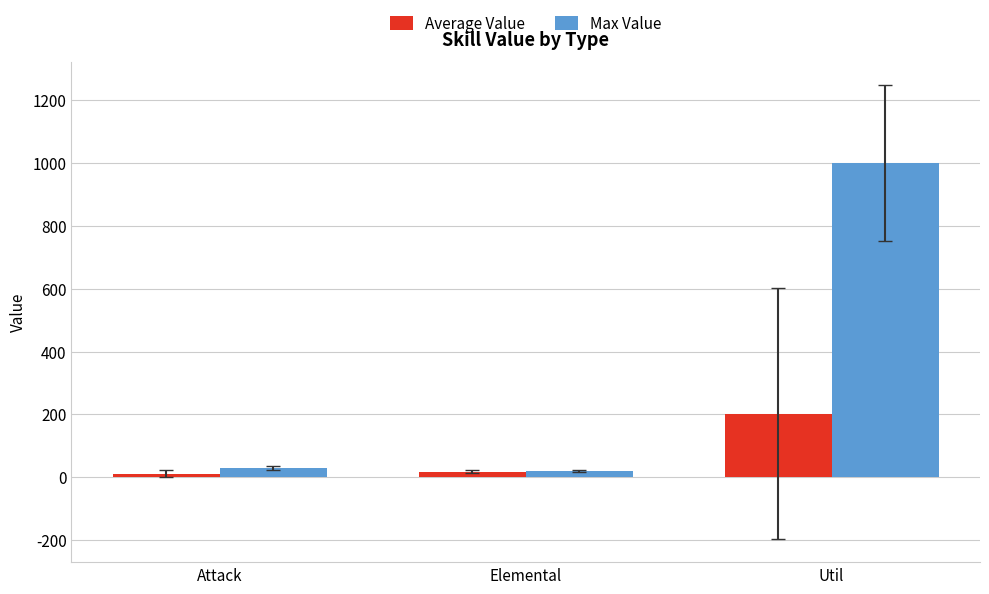

What is the total value across all series at Util?

1201.4